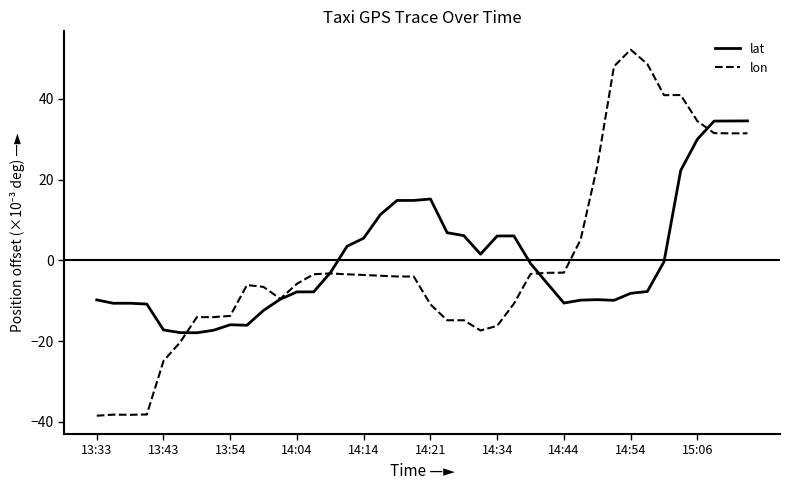

List the series in order of their peak value, highest first.

lon, lat